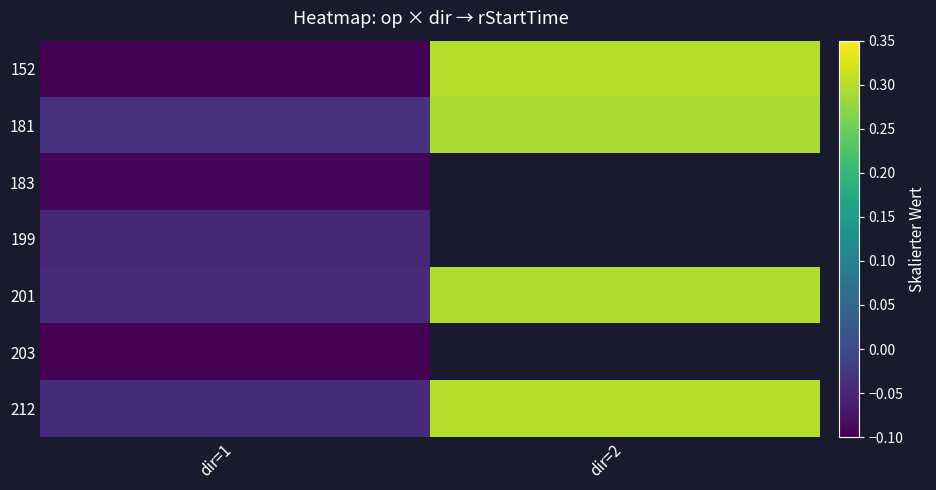

Which category has the lowest value across all series?

dir=1